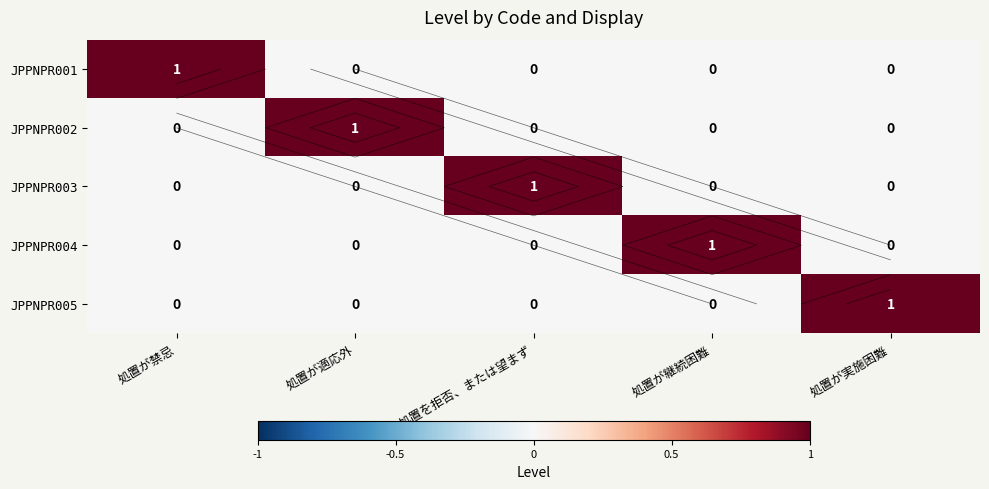

What is the spread (max minus min) of values at 処置が禁忌?

1